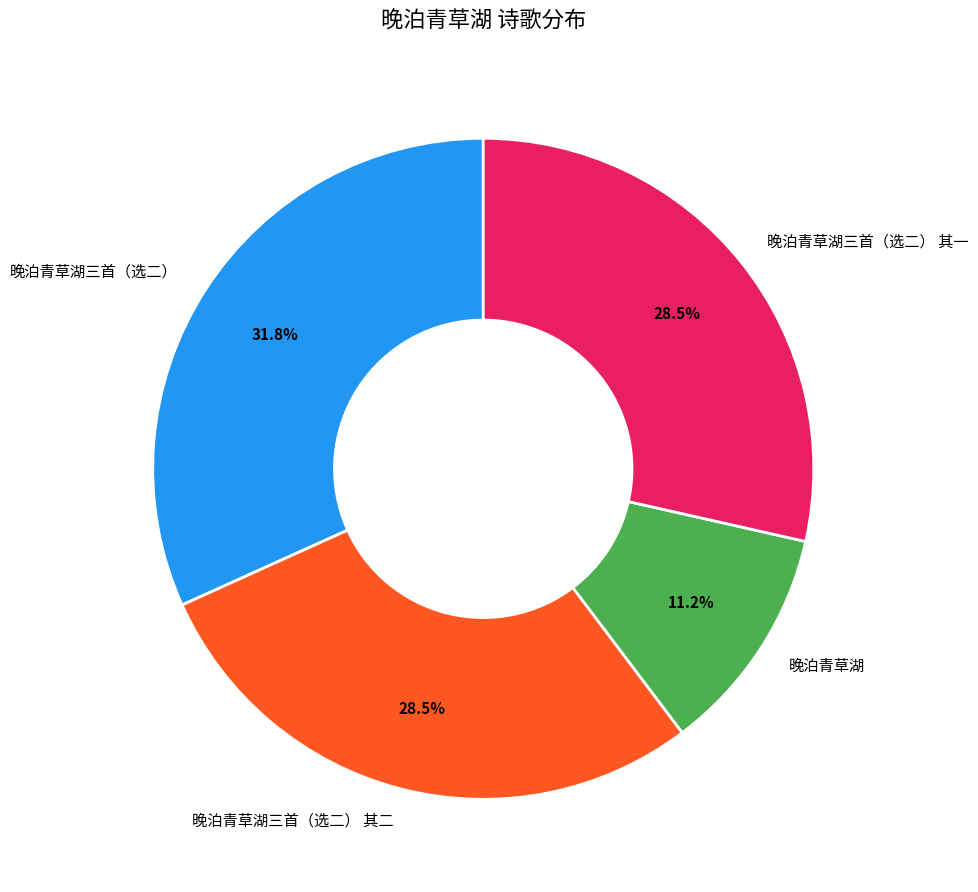

Approximately how many times larger is the value at 晚泊青草湖 compared to 晚泊青草湖三首（选二） 其二?

0.4